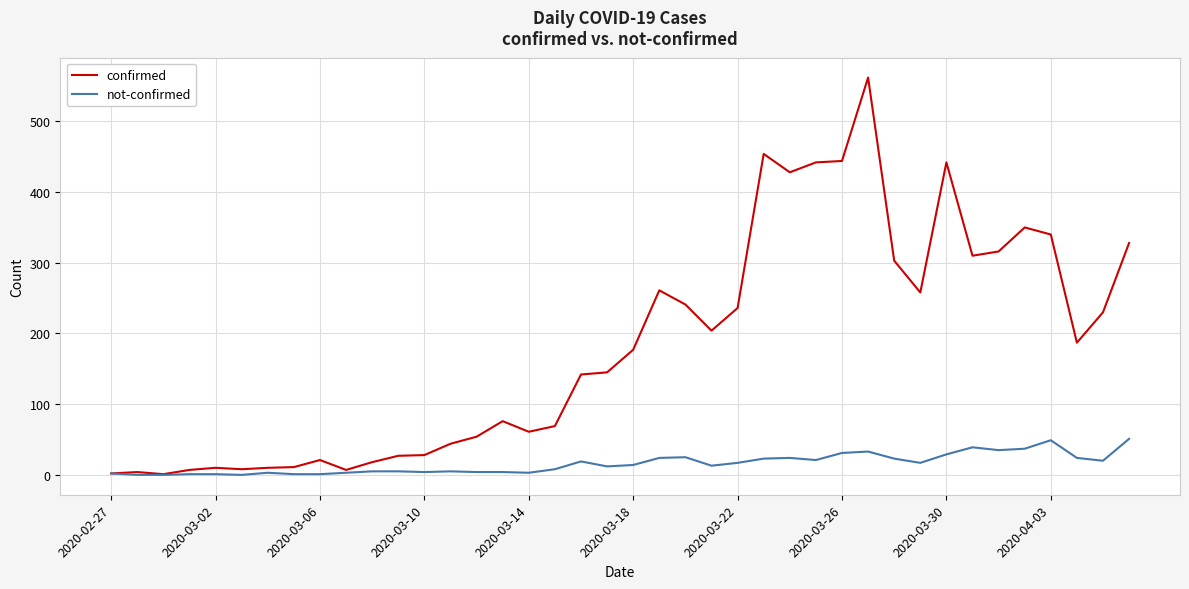

Which series has the largest range (max minus min)?

confirmed